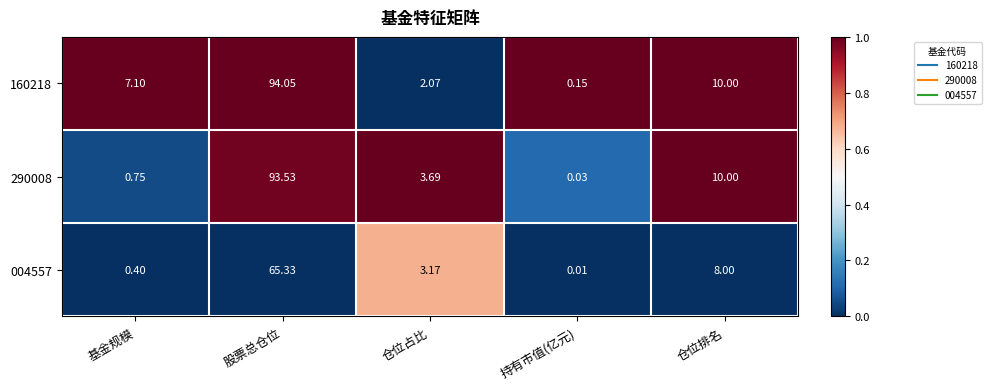

Where is 290008 nearest to the value 46?

仓位排名